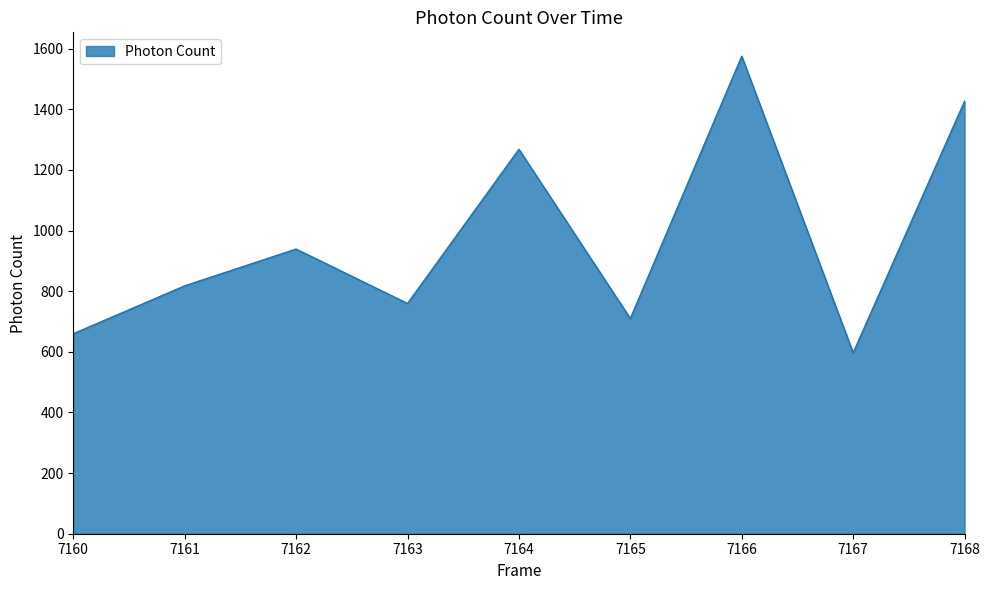

Rank the categories by value from lowest to highest.

7167, 7160, 7165, 7163, 7161, 7162, 7164, 7168, 7166